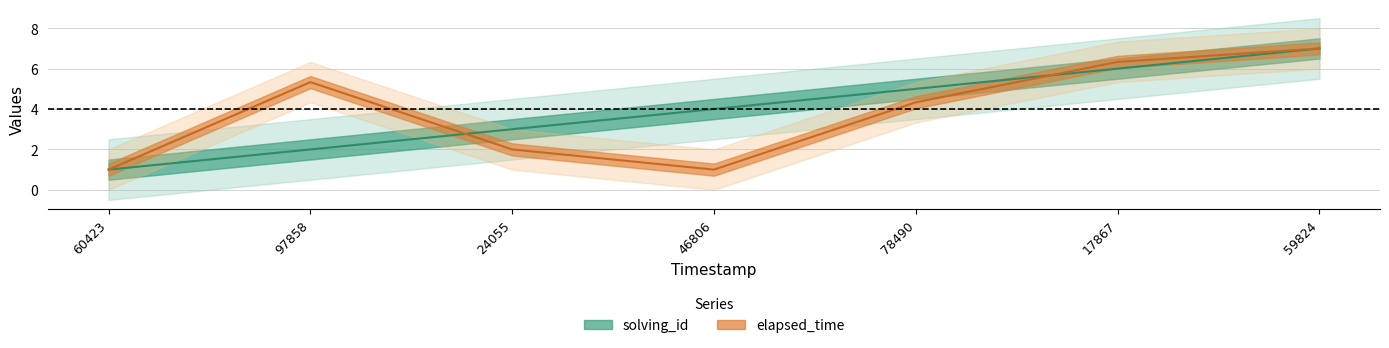

What is the value of the elapsed_time point at the 2nd from the left?

5.3